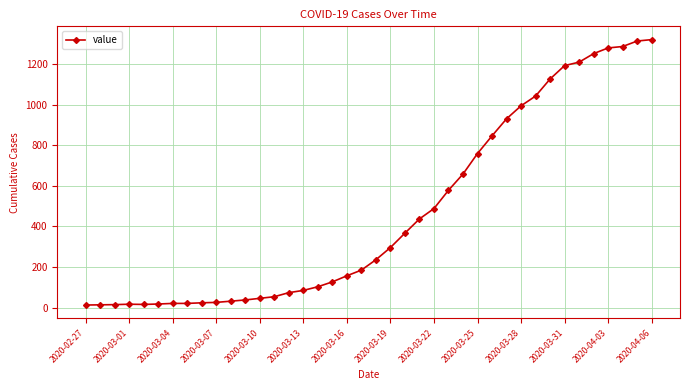

What is the maximum value shown in the chart?

1320